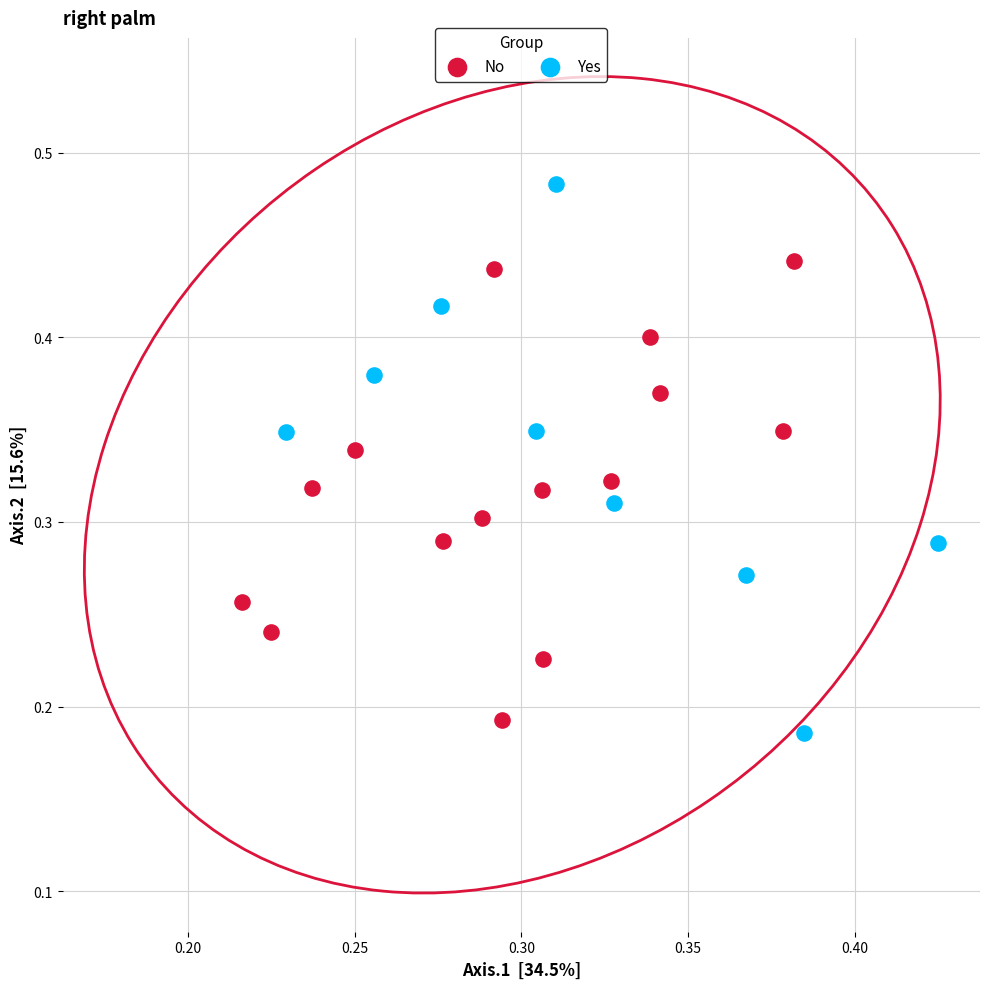

Which series reaches the minimum Y coordinate?

Yes